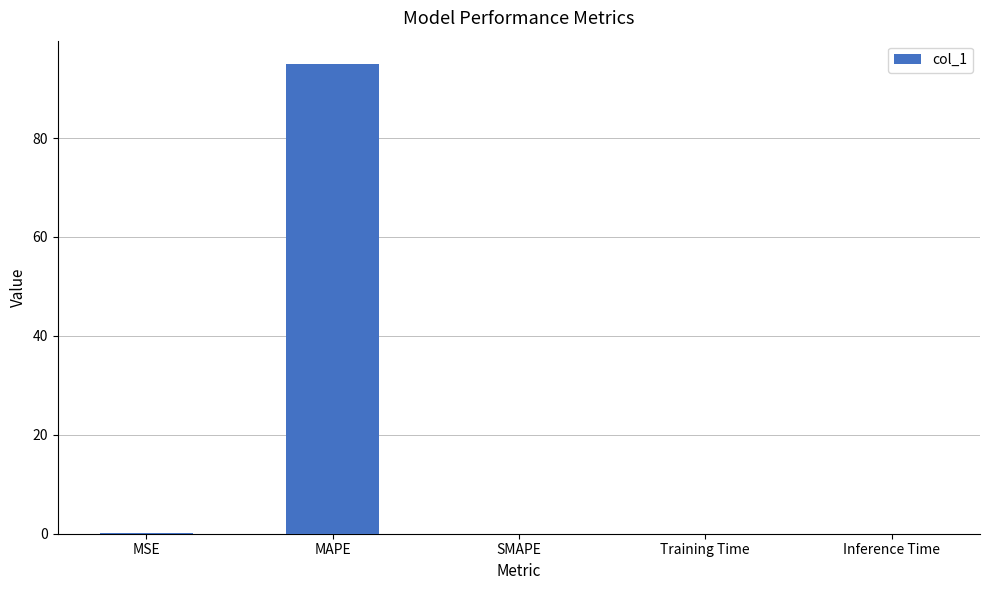

Which has a higher value, MSE or MAPE?

MAPE